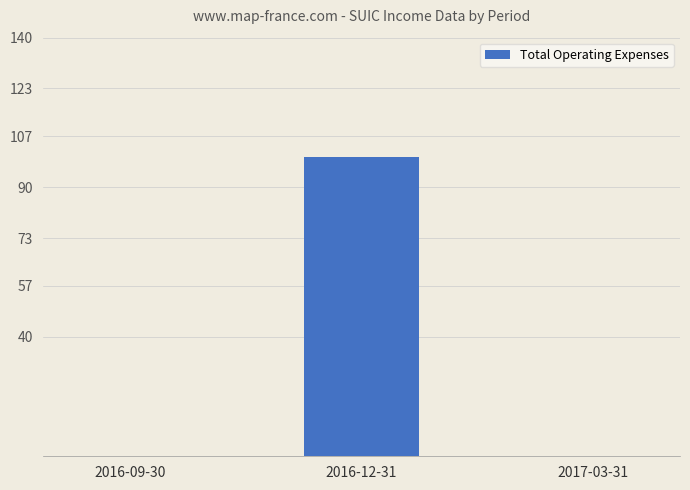

Is it true that the value at 2016-12-31 is 100?

True